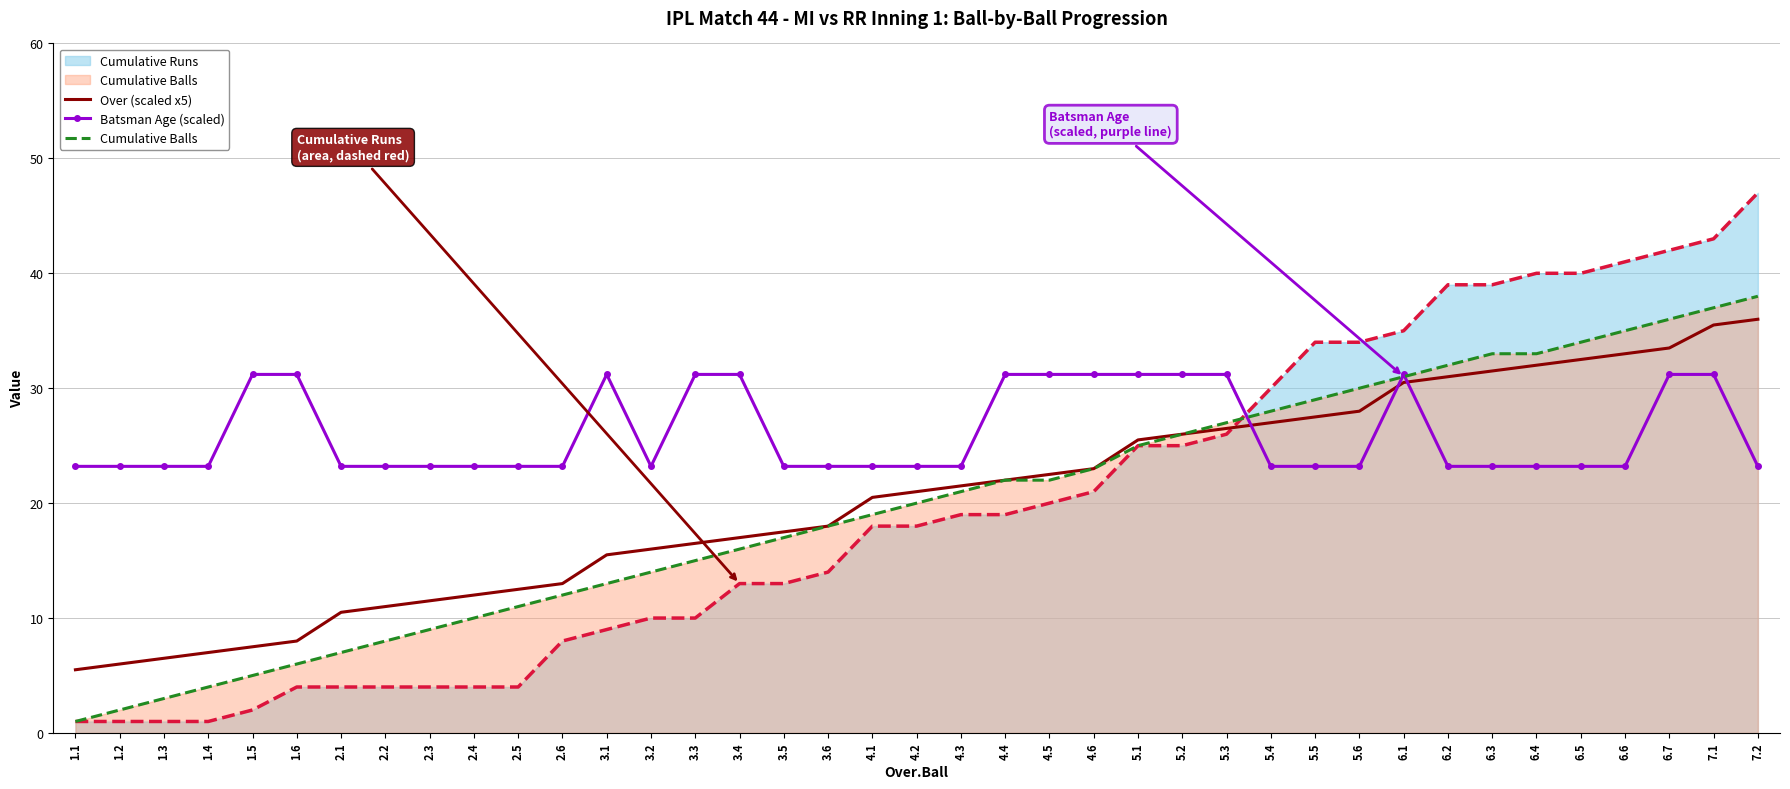

Which series has the largest range (max minus min)?

Cumulative Runs